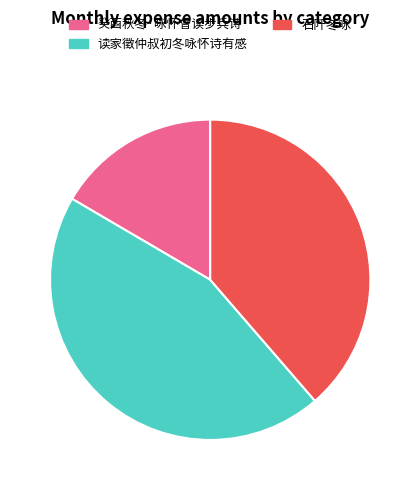

Combined, do 癸酉秋冬·咏怀曾读步兵诗 and 石阡冬咏 account for over 50%?

Yes